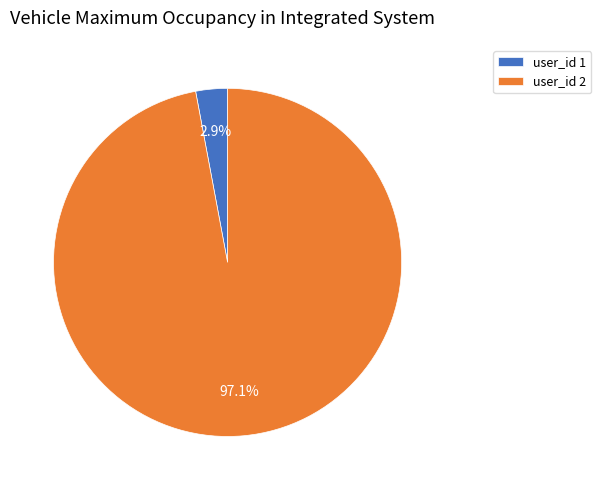

How many segments does this pie chart have?

2